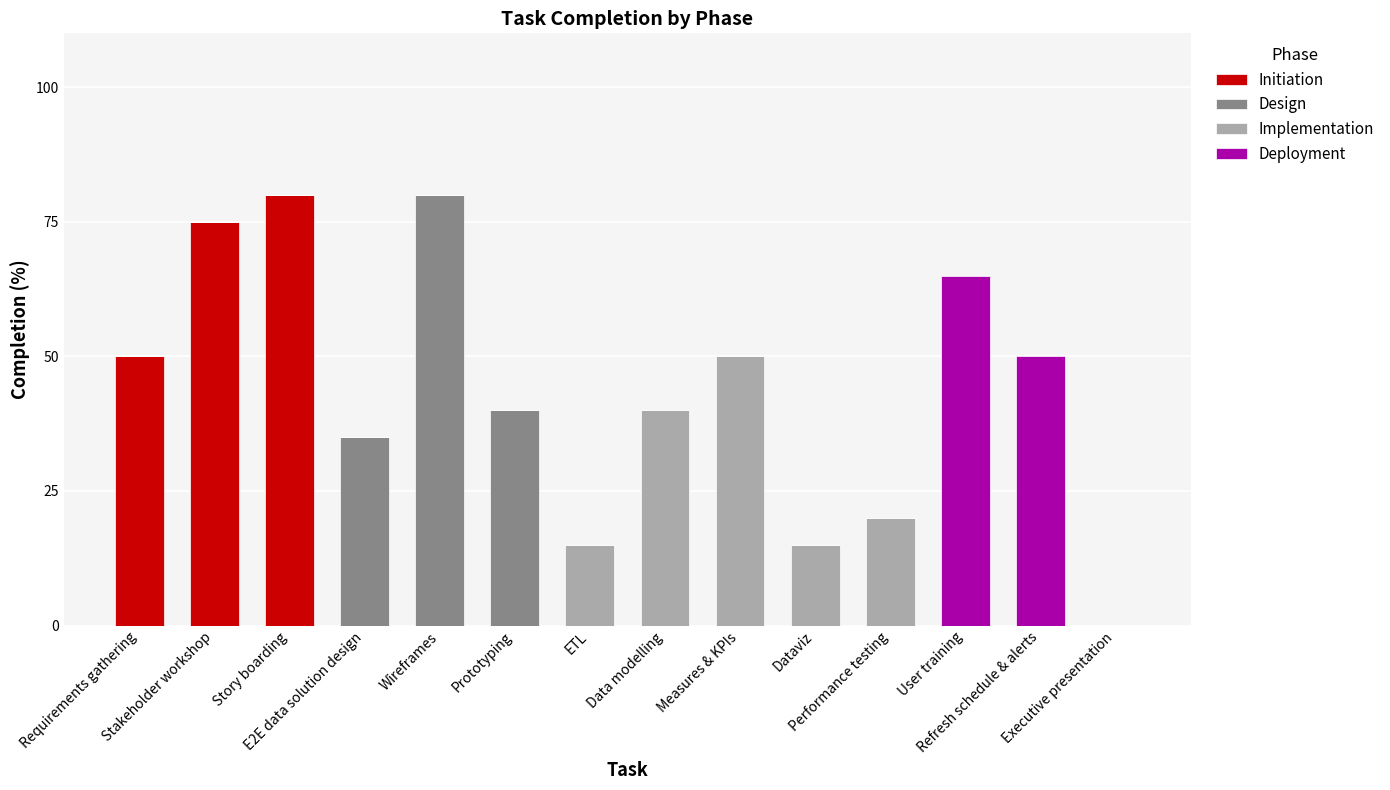

What value does the Design series have at E2E data solution design?

35